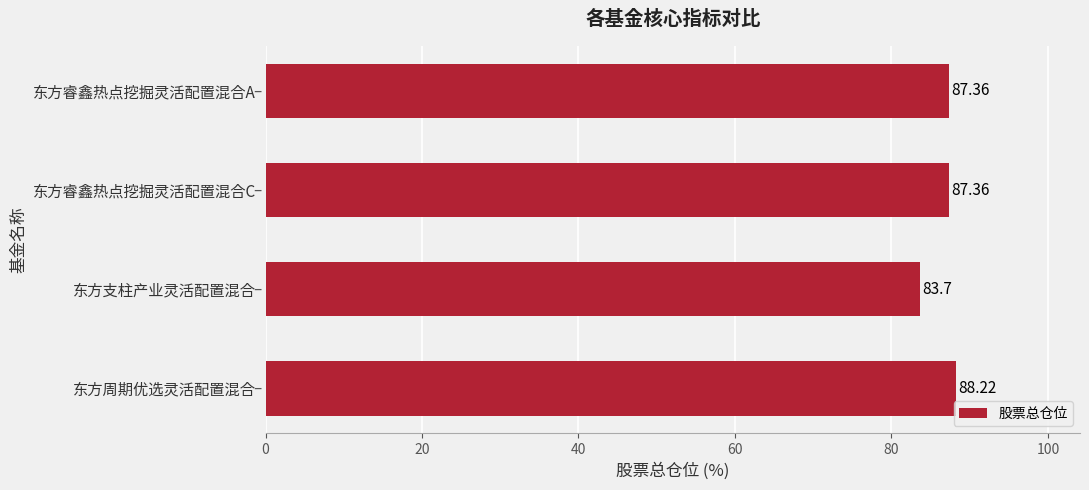

What is the sum of all values?

346.6